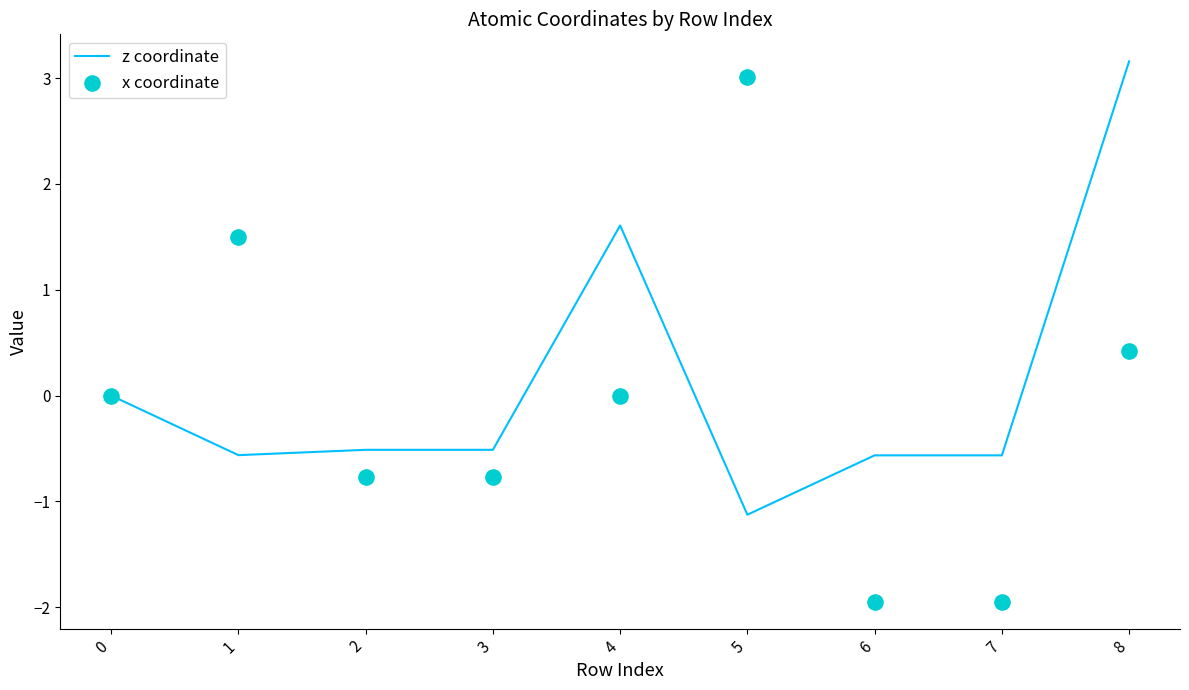

Which series contains the lowest Y value?

x coordinate